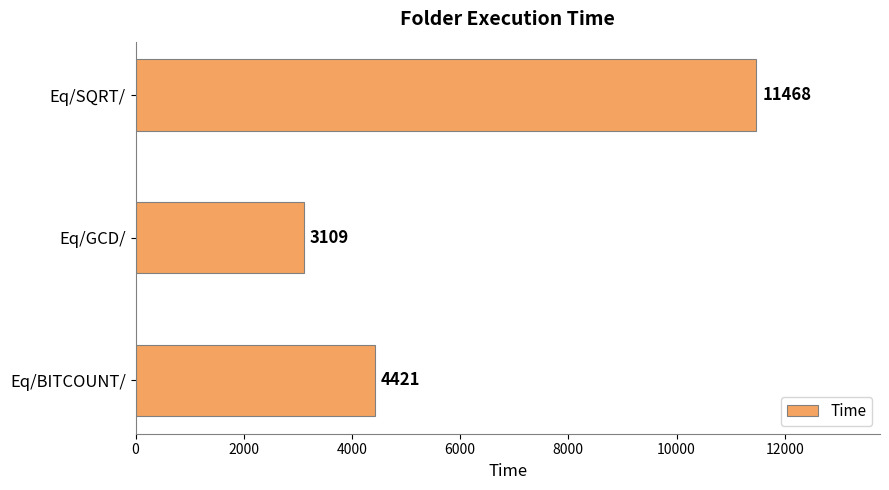

What is the minimum value shown in the chart?

3109